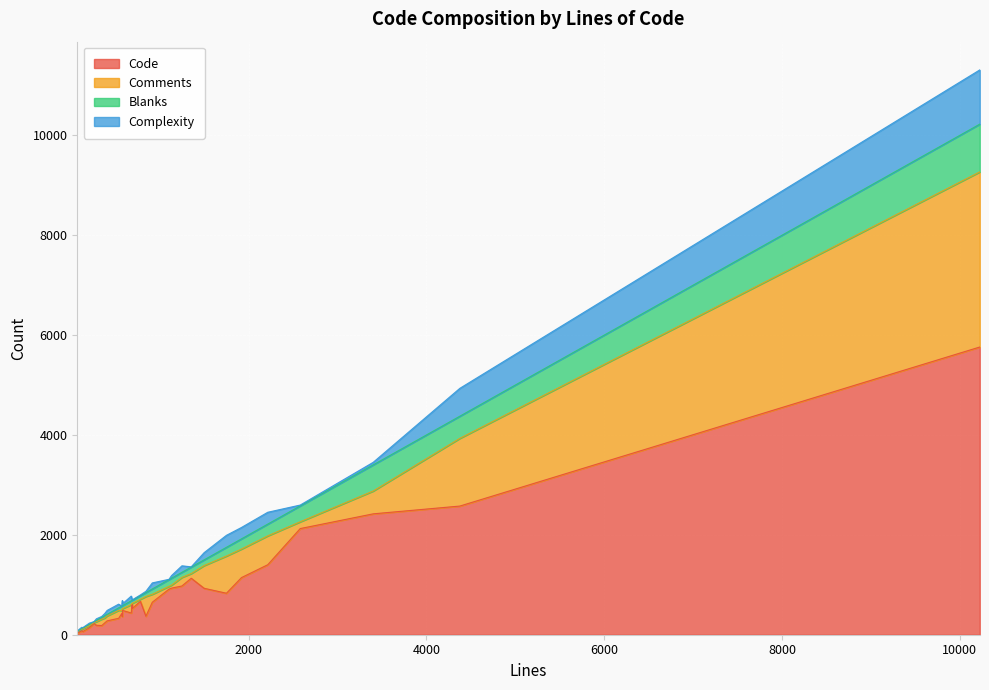

Does the chart display data point markers on the line(s)?

No